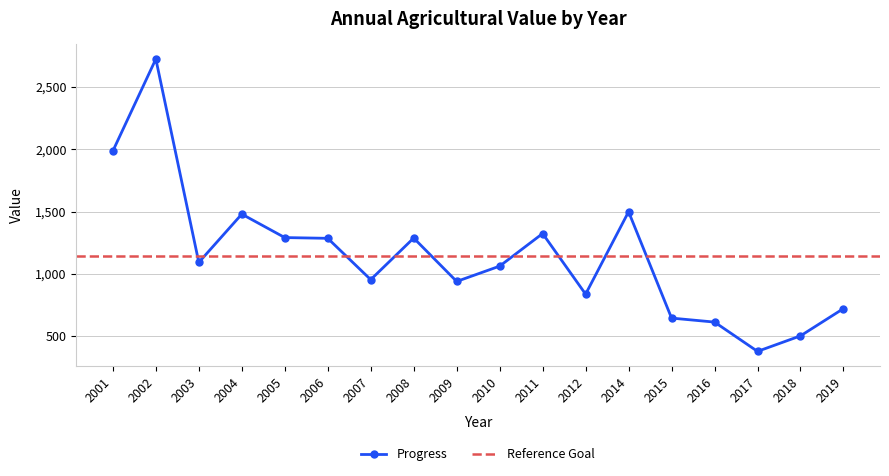

How many values exceed 1093?

9